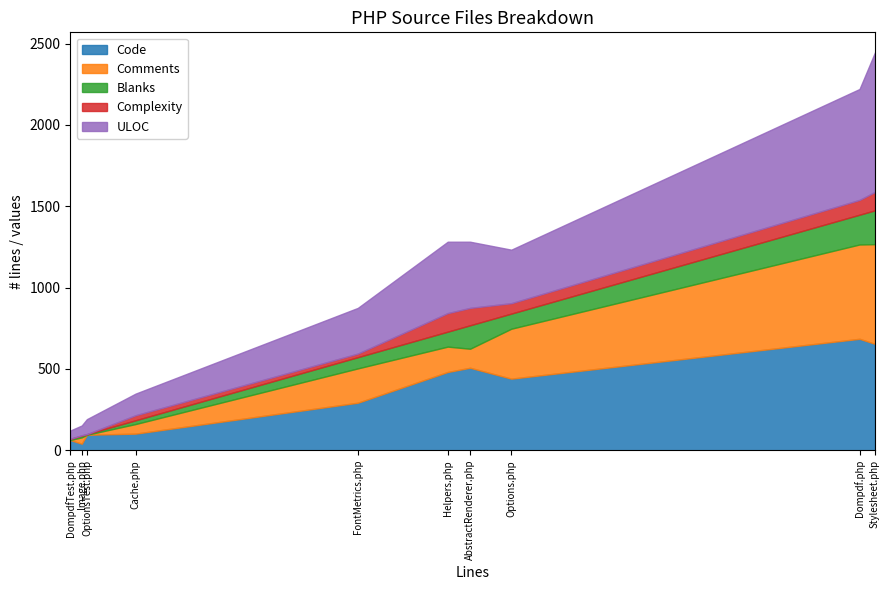

Is it true that Code equals 507 at AbstractRenderer.php?

True